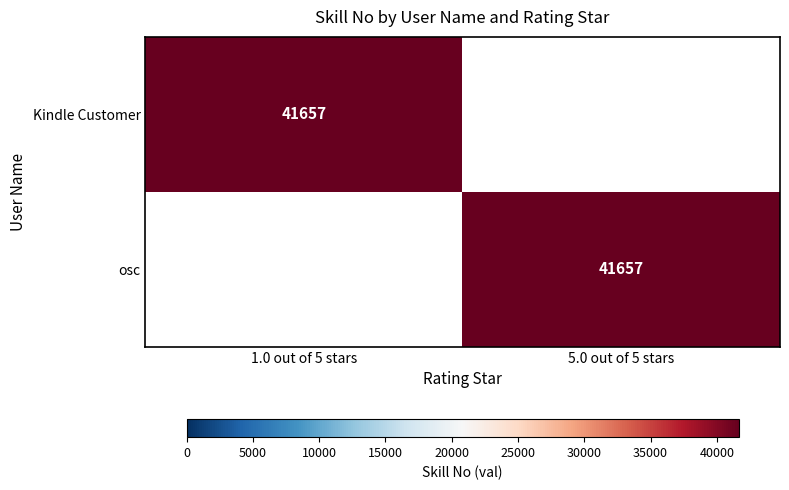

Is it true that Kindle Customer equals 41657 at 1.0 out of 5 stars?

True